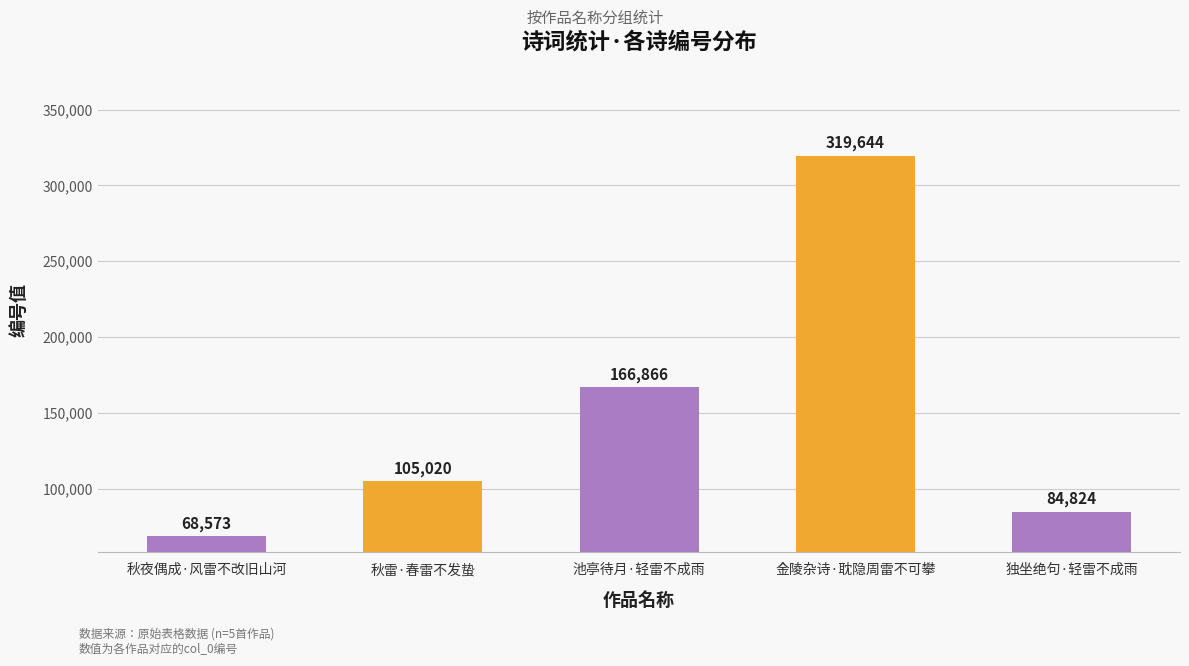

What is the ratio of the value at 秋雷·春雷不发蛰 to the value at 池亭待月·轻雷不成雨?

0.6